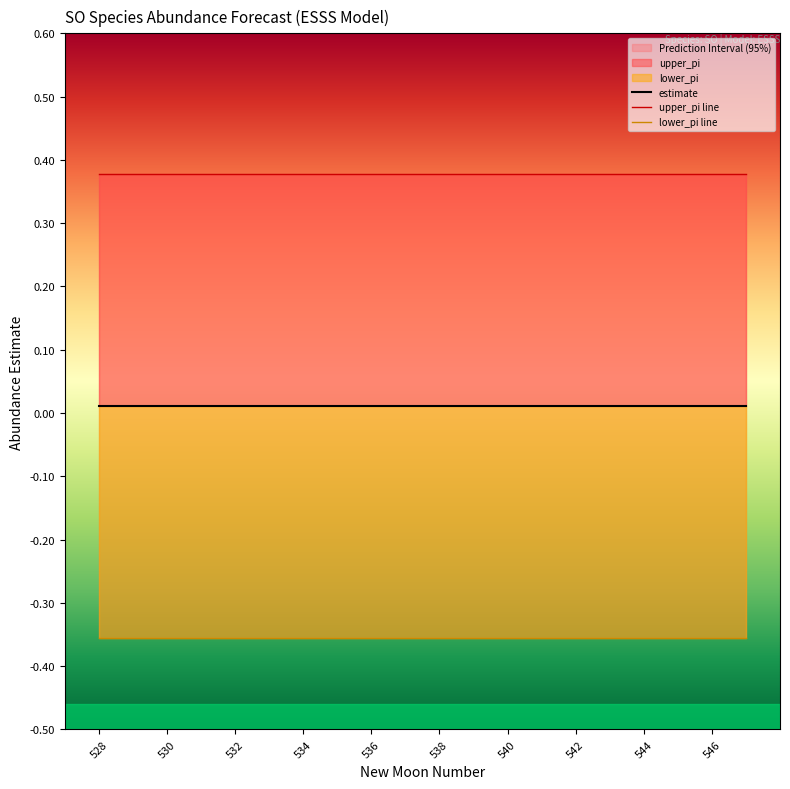

Reading right to left, extract all data points from this chart.

estimate: 0.0	0.0	0.0	0.0	0.0	0.0	0.0	0.0	0.0	0.0	0.0	0.0	0.0	0.0	0.0	0.0	0.0	0.0	0.0	0.0
upper_pi: 0.4	0.4	0.4	0.4	0.4	0.4	0.4	0.4	0.4	0.4	0.4	0.4	0.4	0.4	0.4	0.4	0.4	0.4	0.4	0.4
lower_pi: -0.4	-0.4	-0.4	-0.4	-0.4	-0.4	-0.4	-0.4	-0.4	-0.4	-0.4	-0.4	-0.4	-0.4	-0.4	-0.4	-0.4	-0.4	-0.4	-0.4